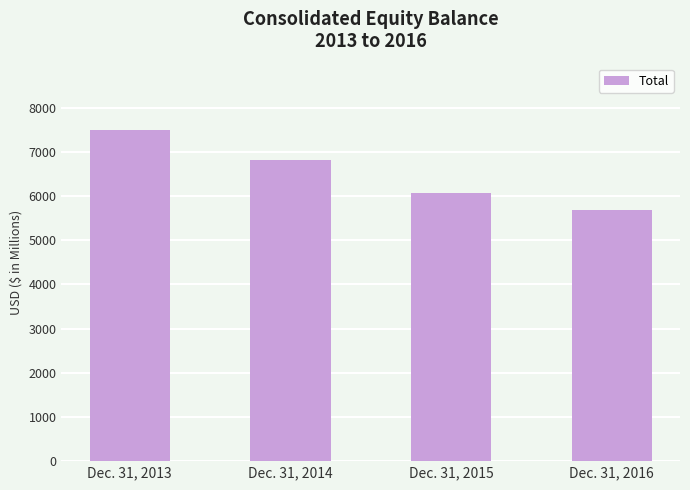

What is the smallest value displayed?

5684